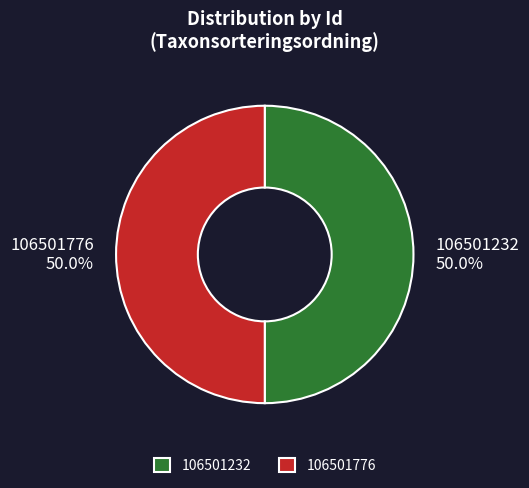

Combined, do 106501232 and 106501776 account for over 50%?

Yes